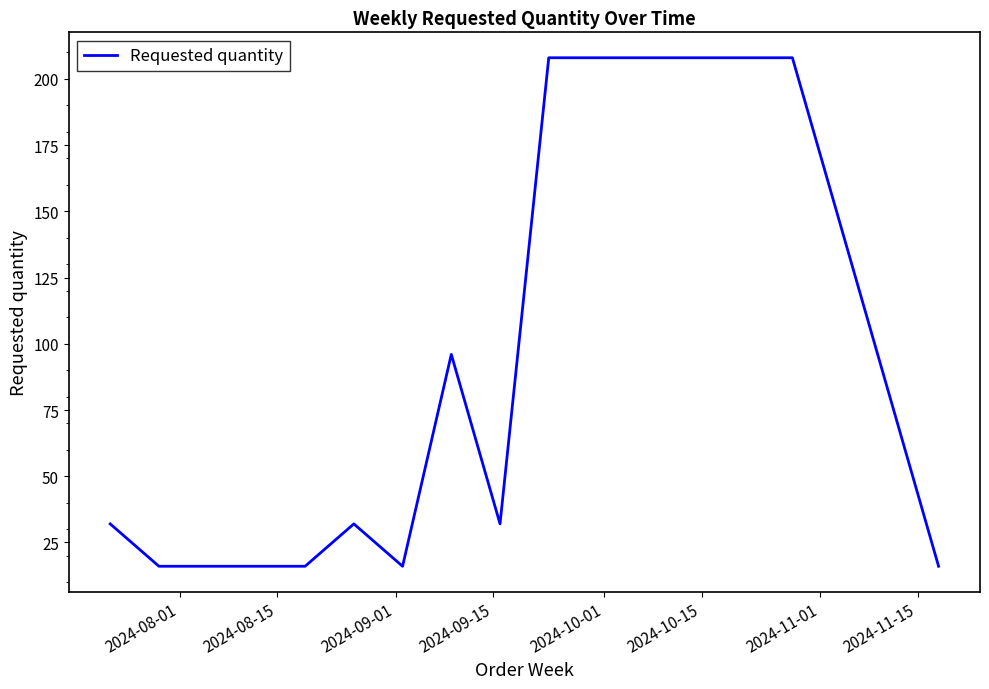

True or false: there are more than 0 points higher than both neighbors.

True